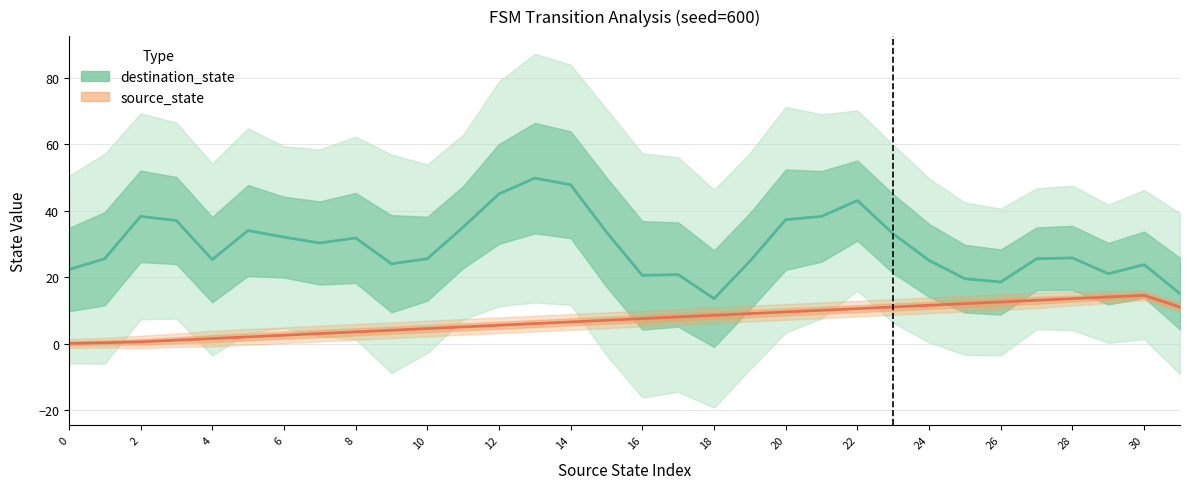

Rank the series at 22 from highest to lowest value.

destination_state (estimate), source_state (estimate)